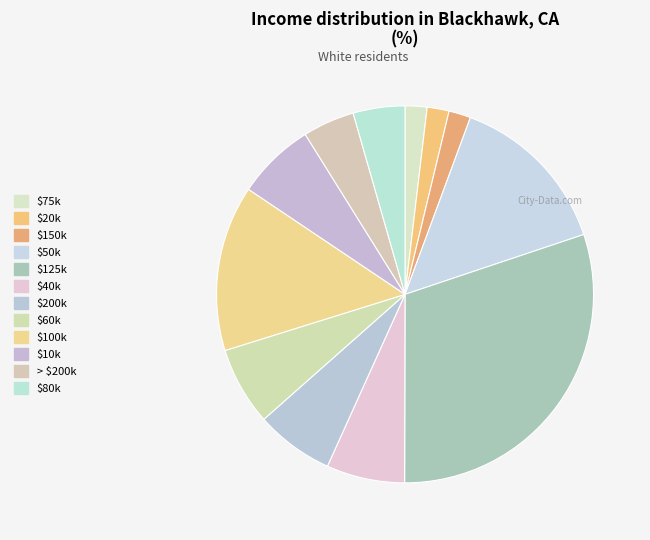

Count the number of slices in the pie.

12